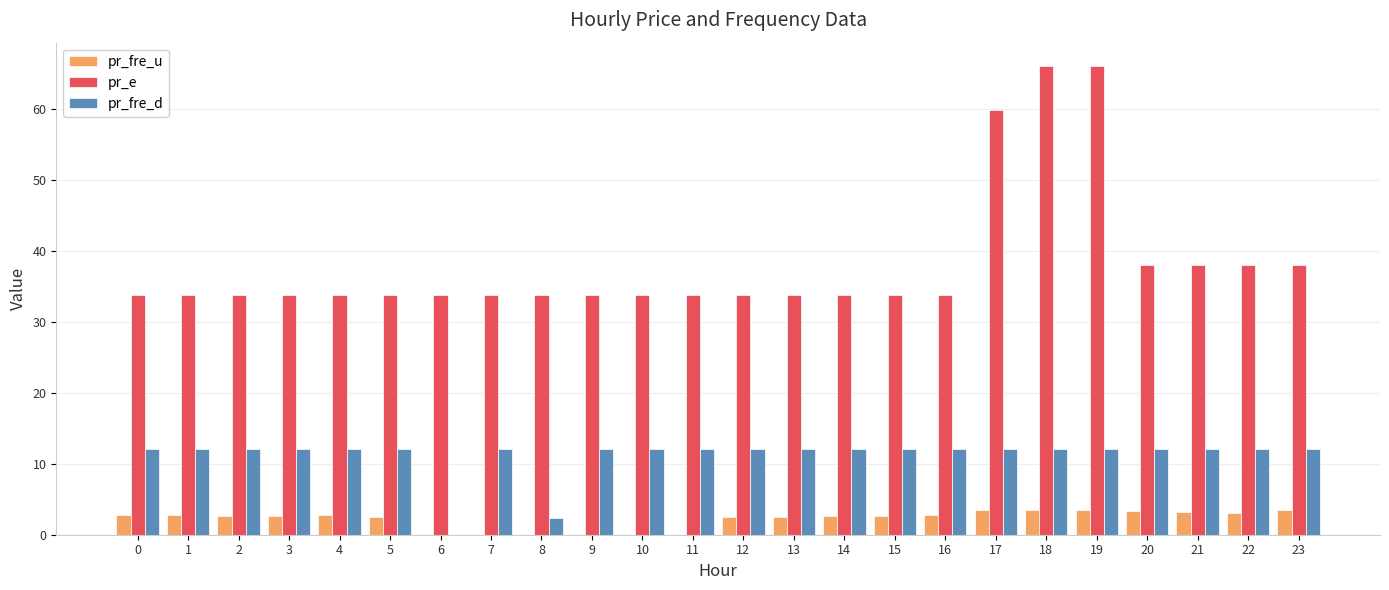

Between 17 and 21, which series saw the biggest shift?

pr_e